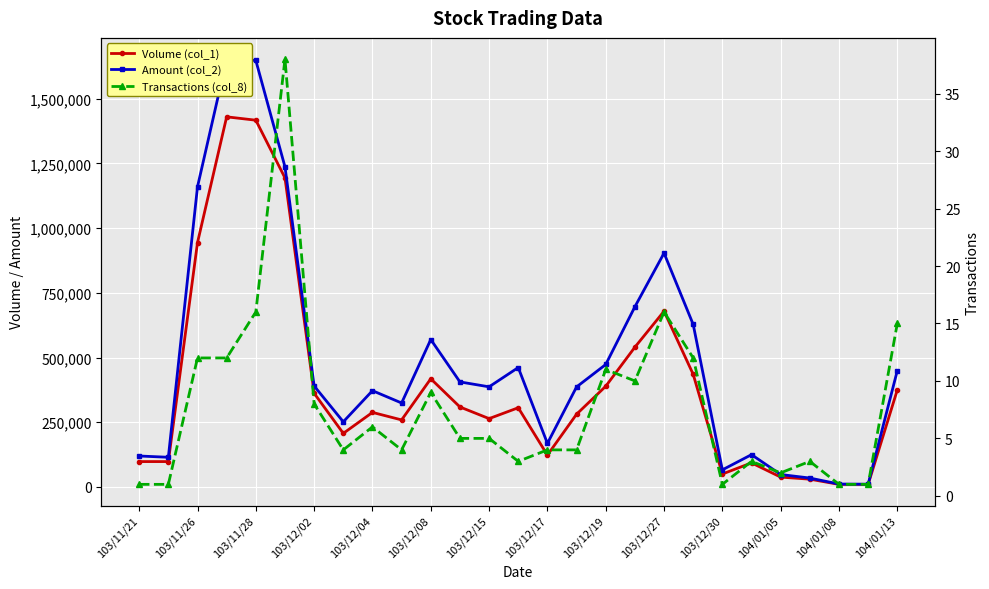

Count the number of data series in this chart.

3